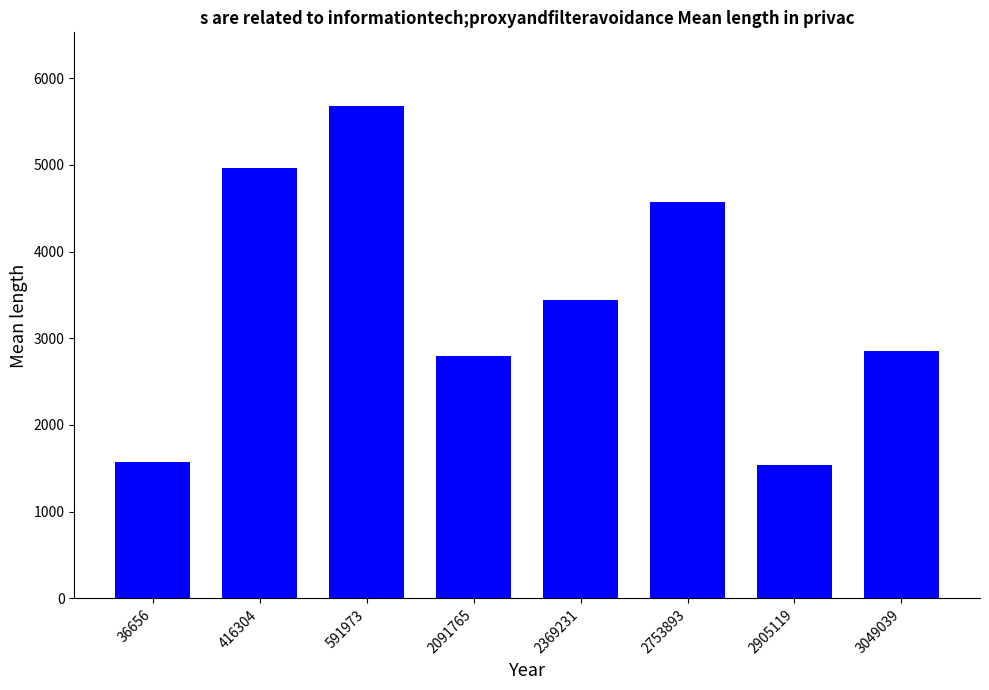

How many series are shown in this chart?

1